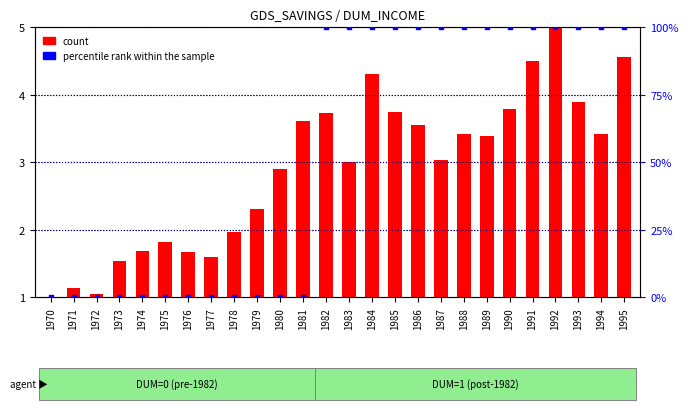

Which series has the largest Y range (max minus min)?

DUM (percentile rank)